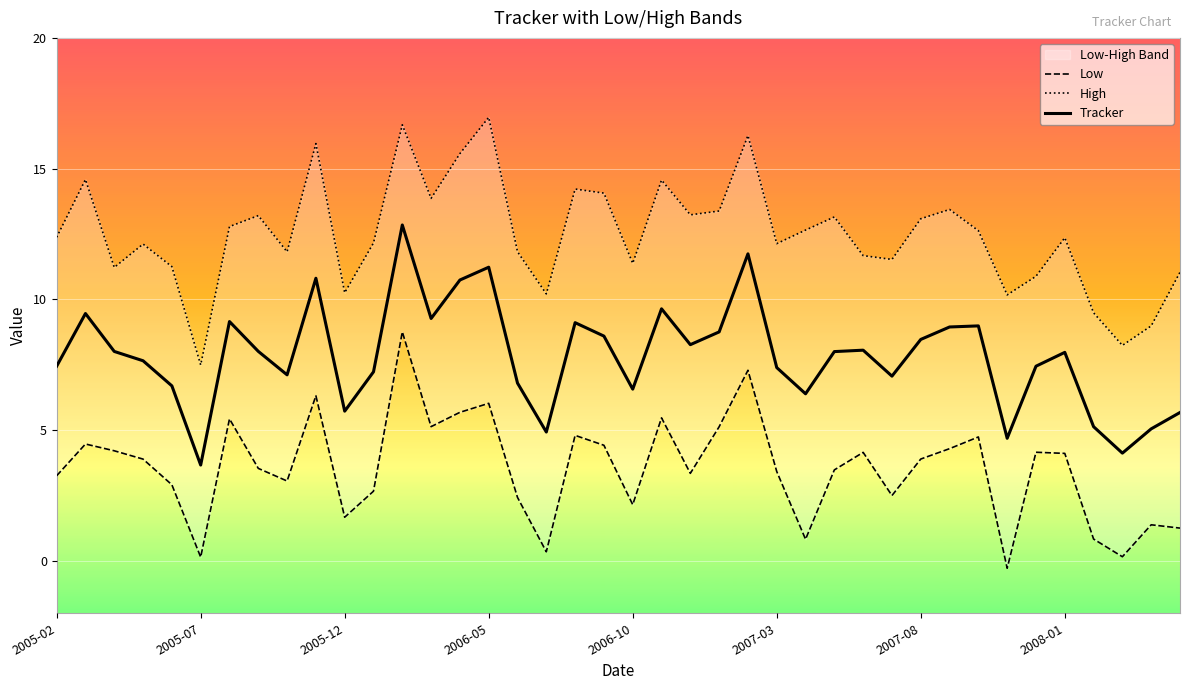

What is the minimum value for Tracker?

3.7